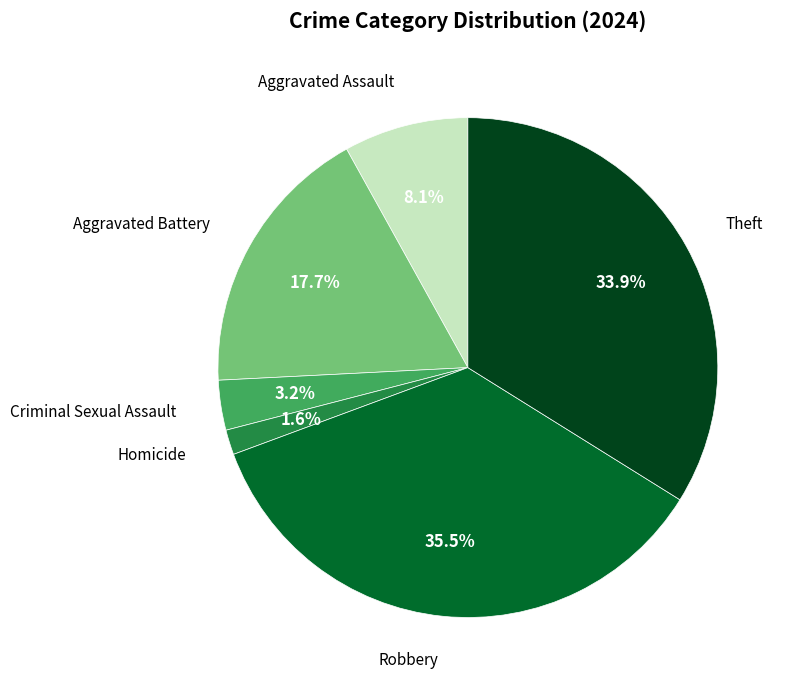

Is there a majority slice in this chart?

No